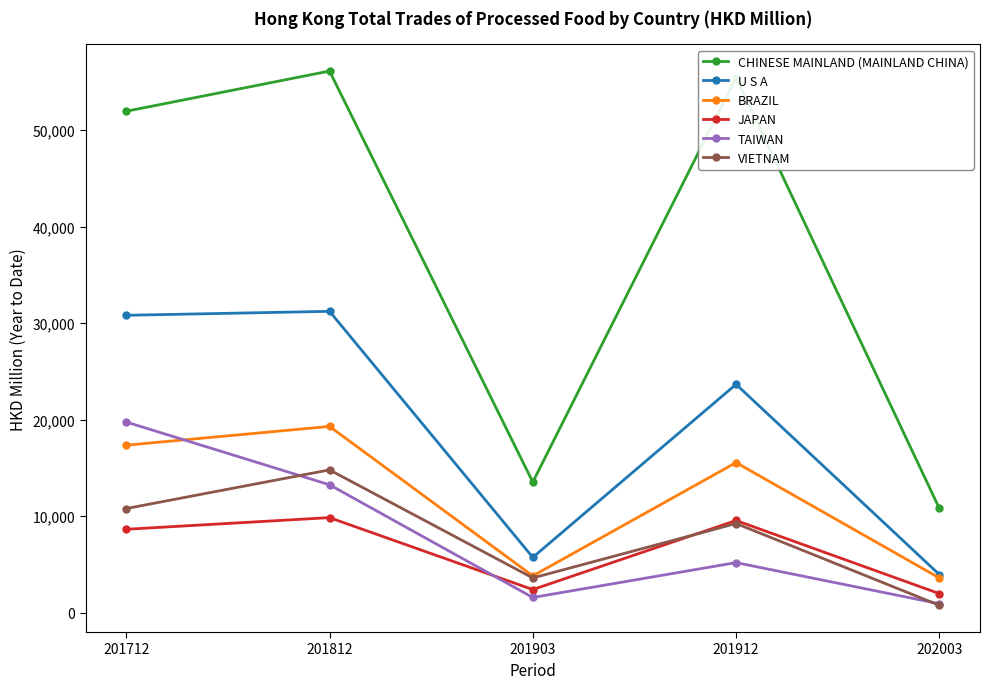

What are all the series names shown in the legend?

CHINESE MAINLAND (MAINLAND CHINA), U S A, BRAZIL, JAPAN, TAIWAN, VIETNAM